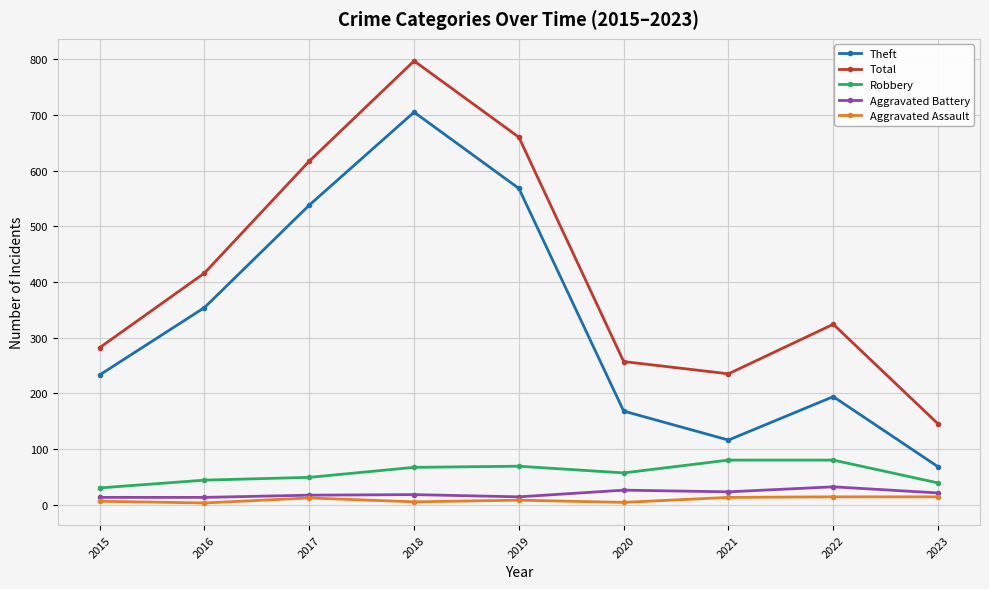

True or false: Aggravated Battery and Robbery cross at least once.

False